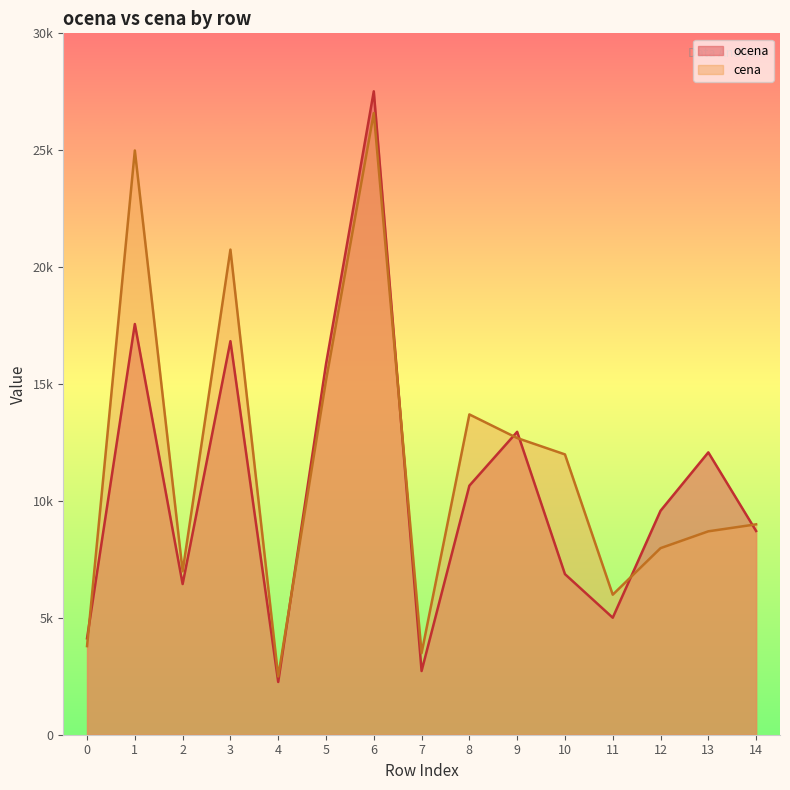

Reading right to left, what are all the values shown in this chart?

ocena: 14=8714.7	13=12076.7	12=9579.0	11=5005.0	10=6870.0	9=12956.3	8=10651.7	7=2724.8	6=27520.0	5=15851.7	4=2256.5	3=16833.3	2=6445.0	1=17566.7	0=4122.8
cena: 14=8999.0	13=8700.0	12=7980.0	11=5990.0	10=11990.0	9=12690.0	8=13700.0	7=3490.0	6=26590.0	5=15150.0	4=2490.0	3=20750.0	2=6990.0	1=24990.0	0=3790.0